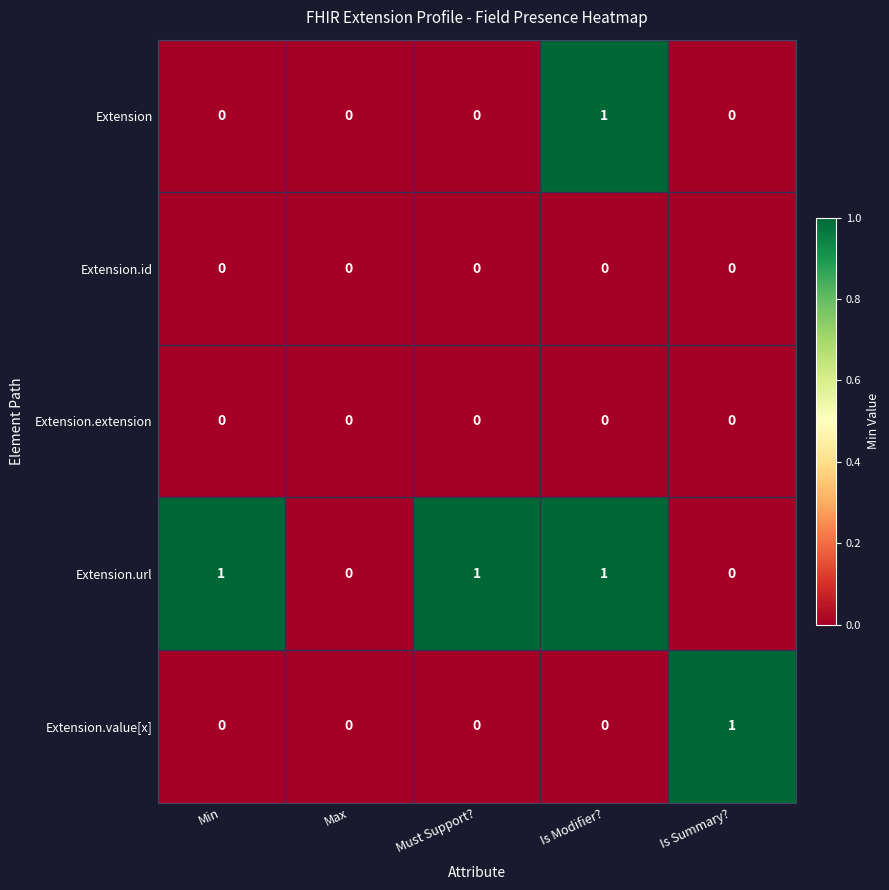

Is the value of Extension at Must Support? greater than the value of Extension.value[x] at Is Summary??

No